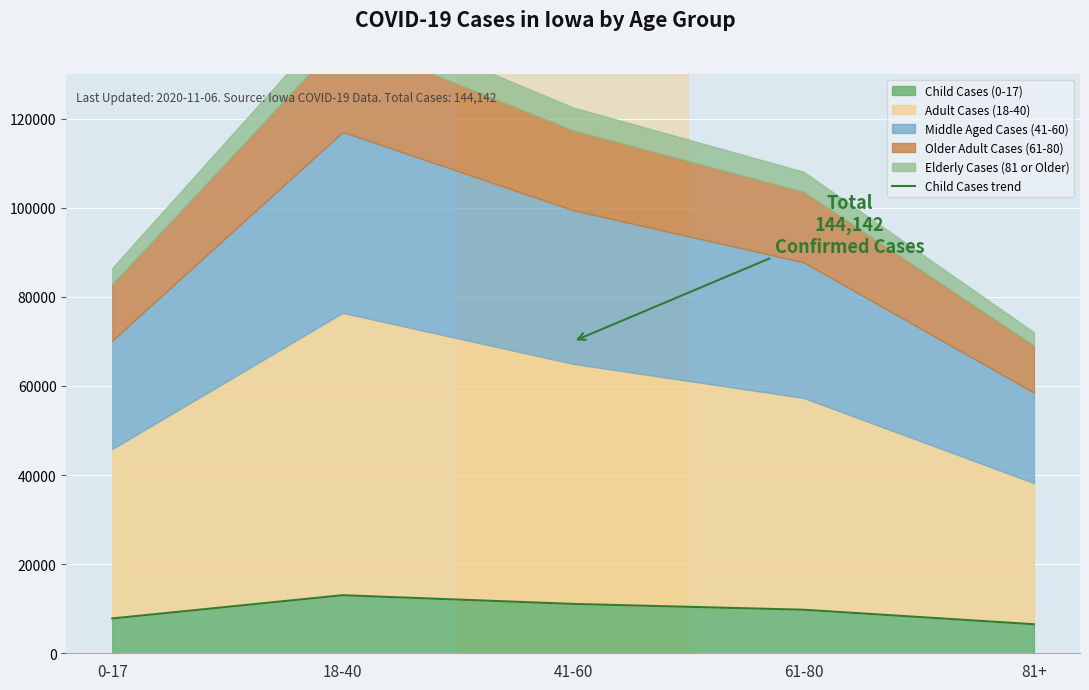

What is the difference between the values at 61-80 and 41-60?

1303.1